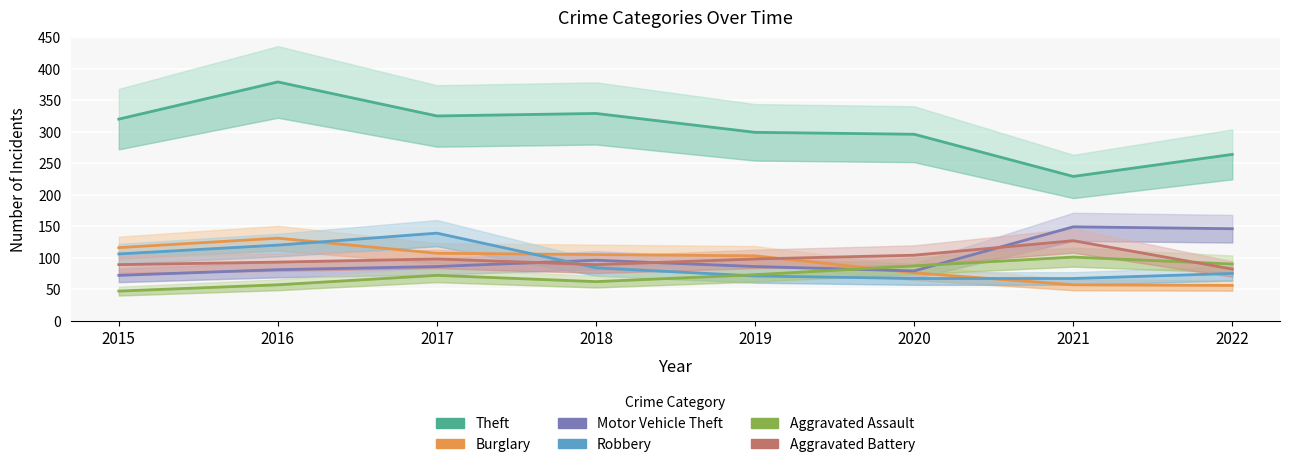

Which has a higher value, 2022 or 2018?

2018